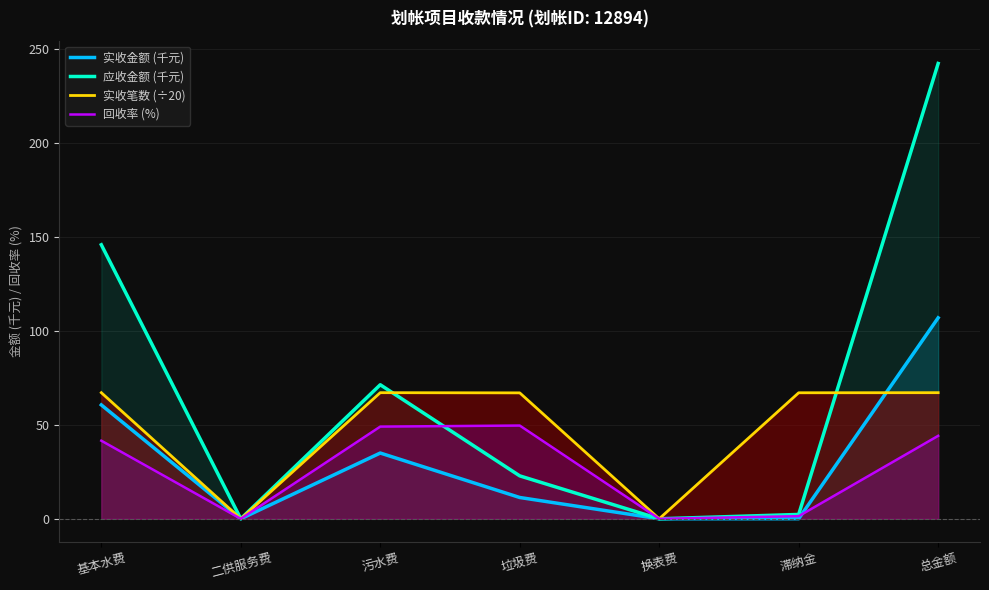

How many times do 应收金额 (千元) and 回收率 (%) cross each other?

1